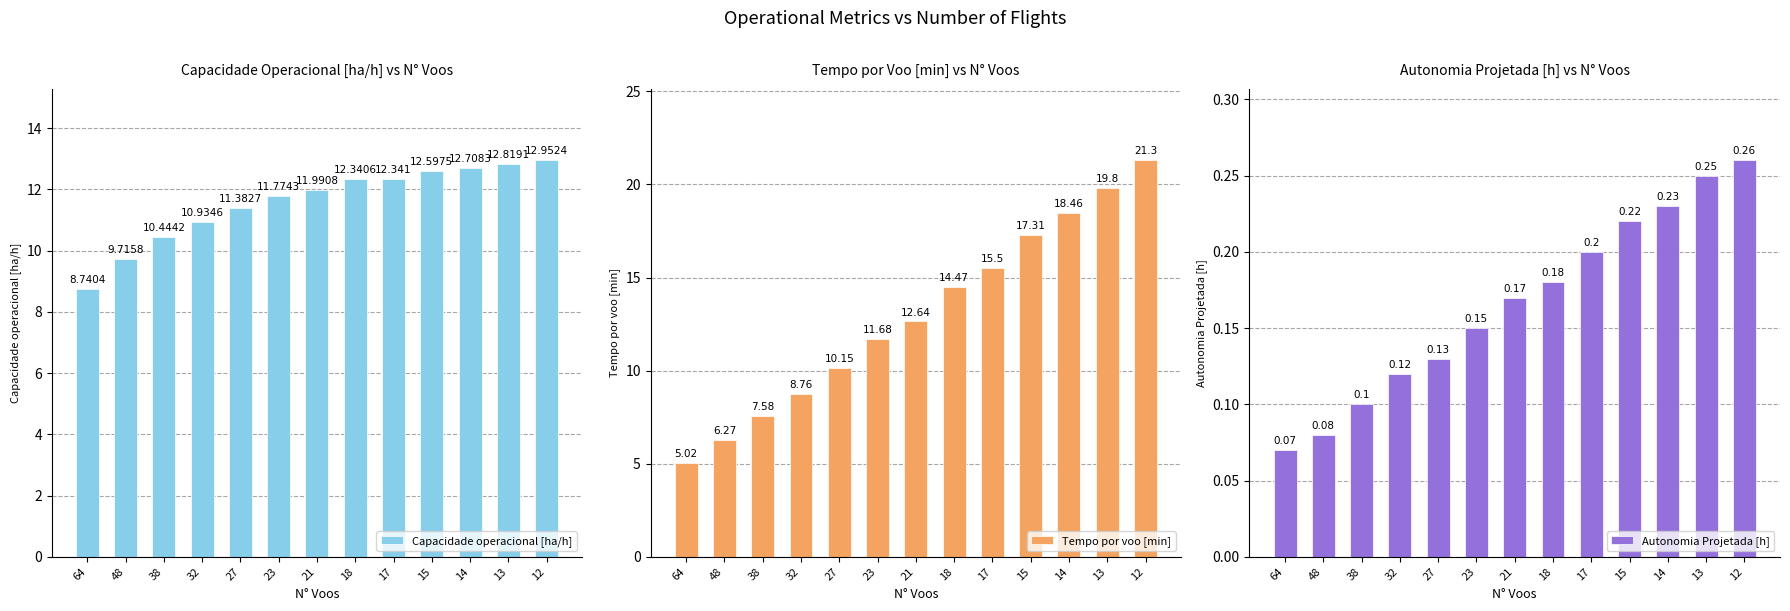

What is the value of the Capacidade operacional [ha/h] bar at the 8th from the left?

12.3